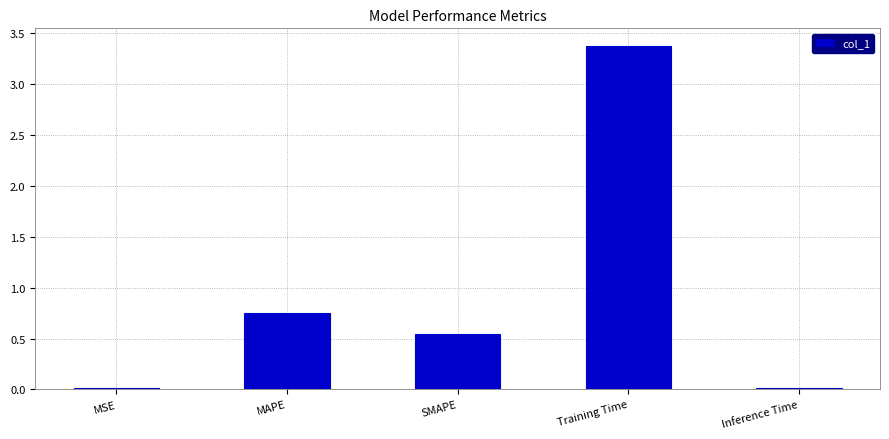

True or false: the data shows 4.7 at Training Time.

False